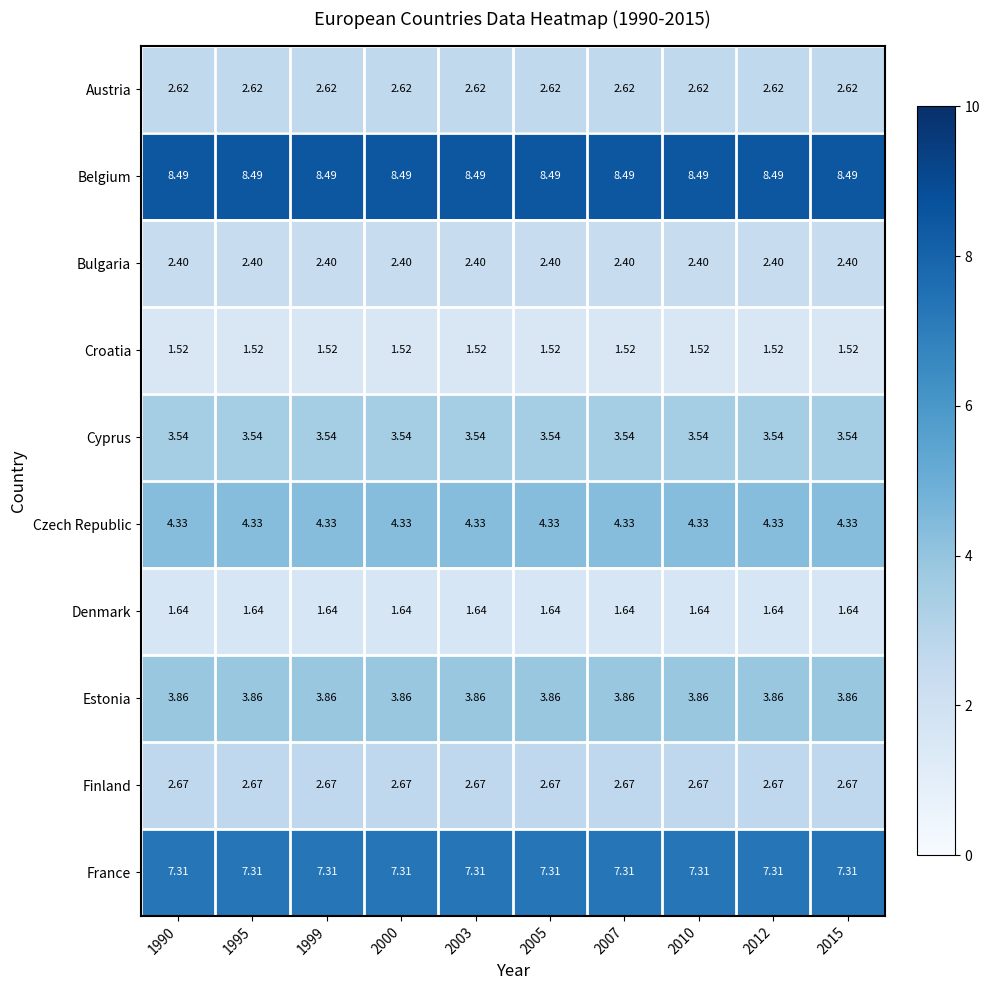

Which series has the largest total across all categories?

Belgium